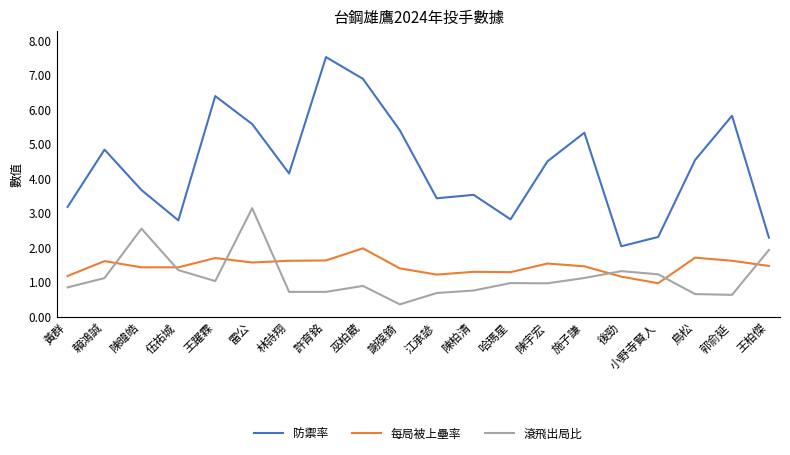

Is it true that 滾飛出局比 equals 1.0 at 哈瑪星?

True